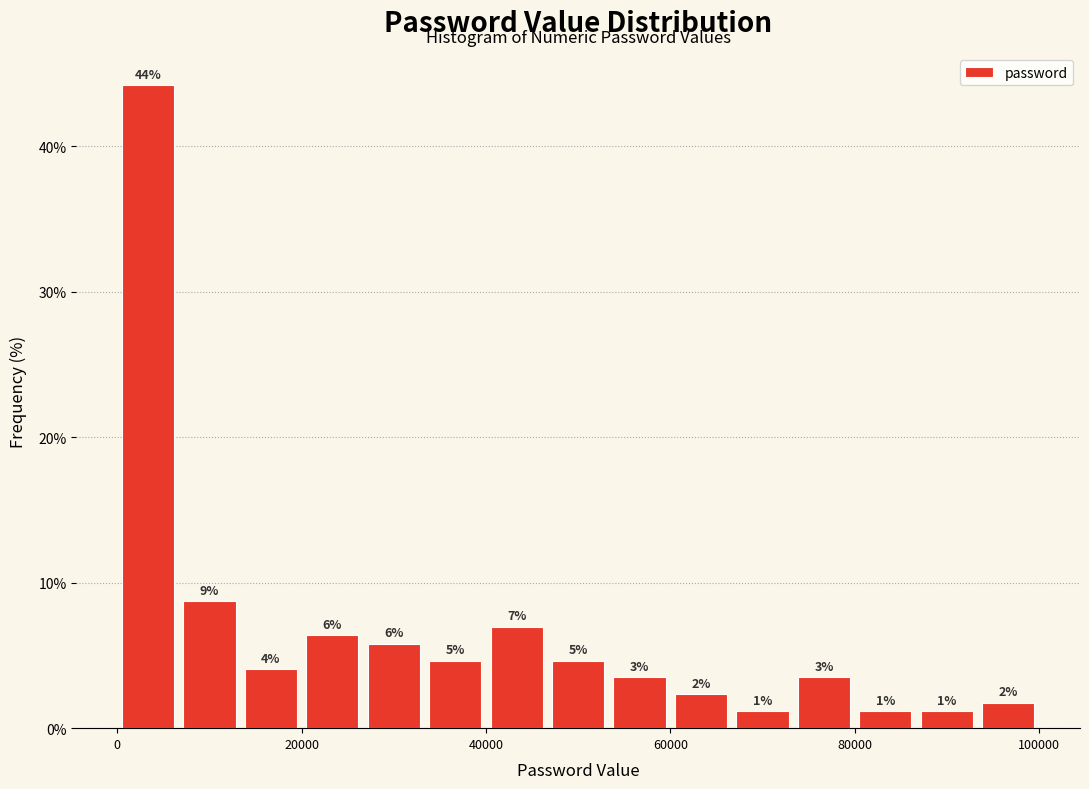

Read against the x-axis, roughly where is the centre of the tallest bar?

4000